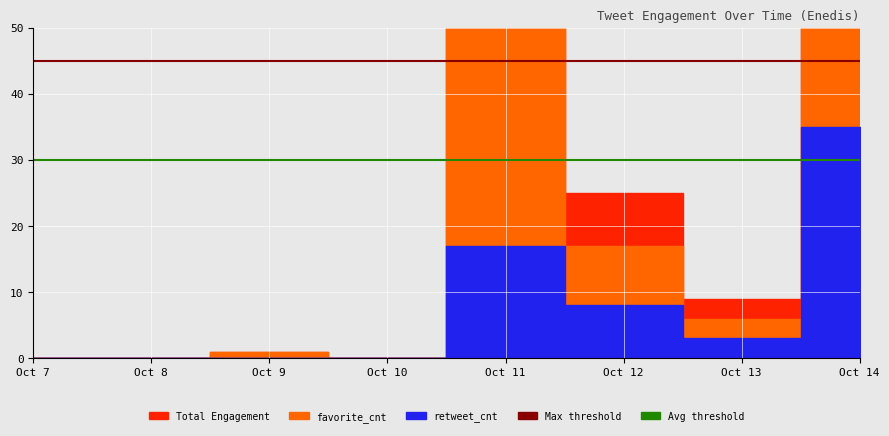

Rank the categories by Avg threshold value from highest to lowest.

Oct 7, Oct 8